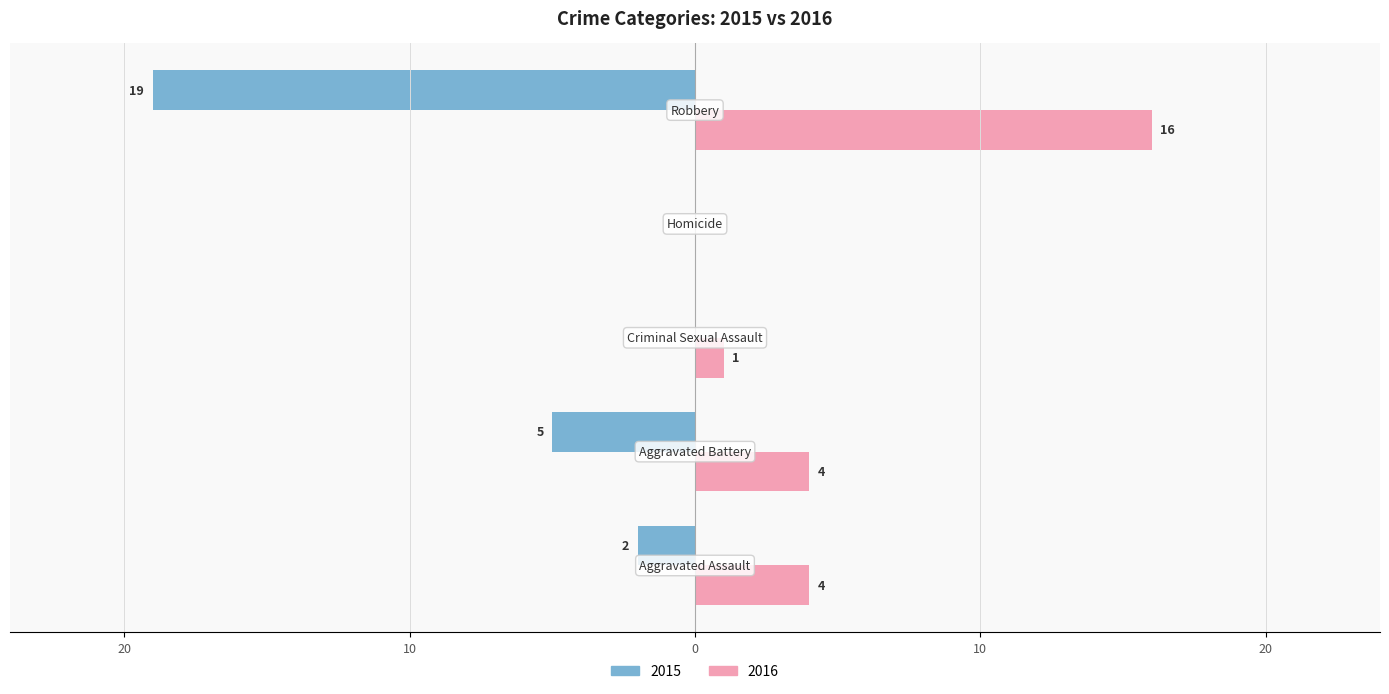

What are all the series names shown in the legend?

2015, 2016